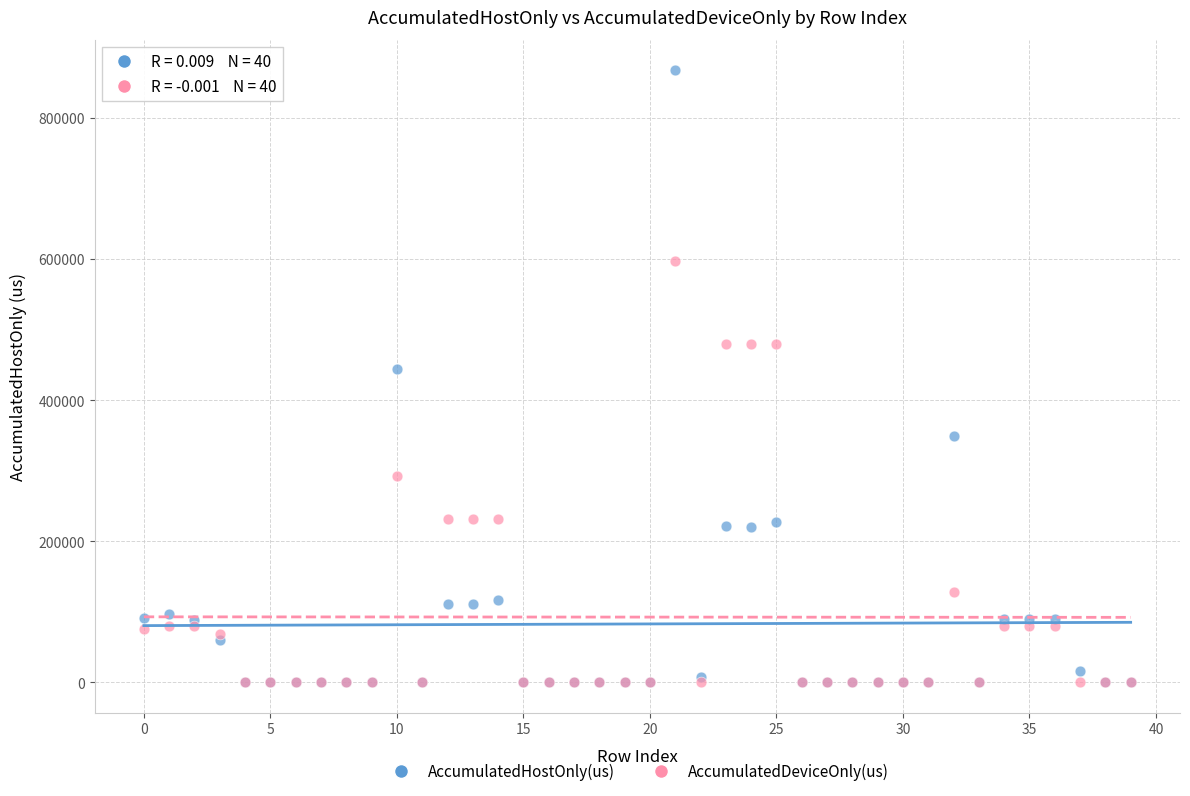

Which series has the widest spread of Y values?

AccumulatedHostOnly(us)